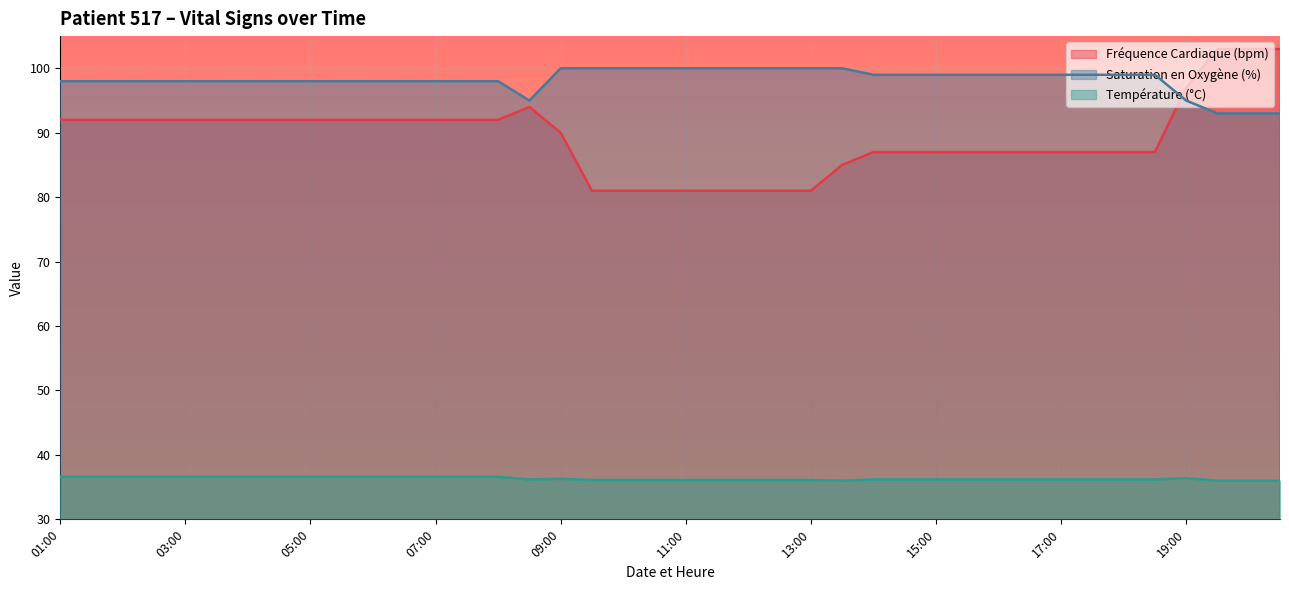

Count the Saturation en Oxygène (%) values in the range 98 to 100.

35